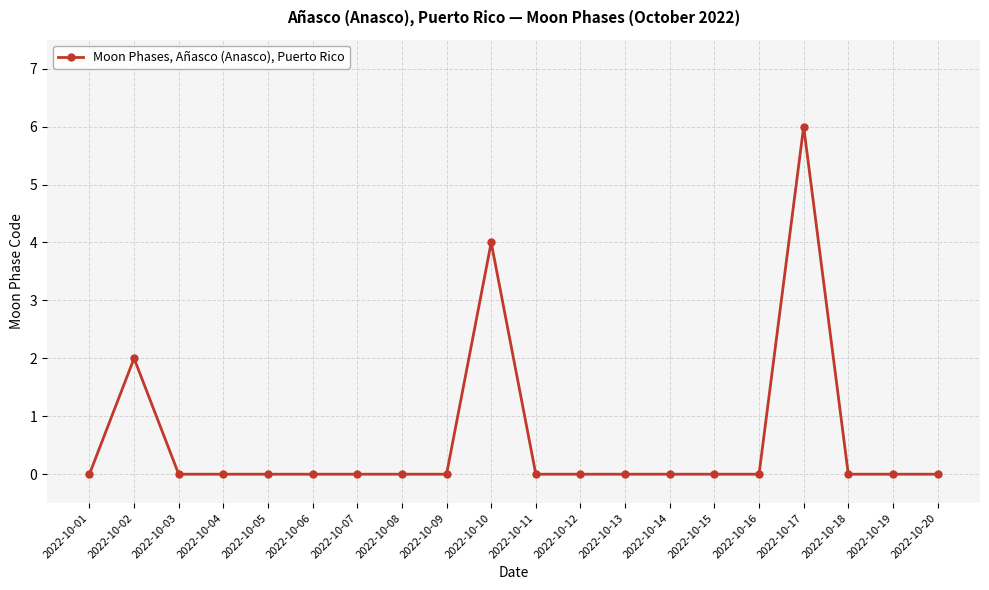

The value at 2022-10-10 is 5. True or false?

False